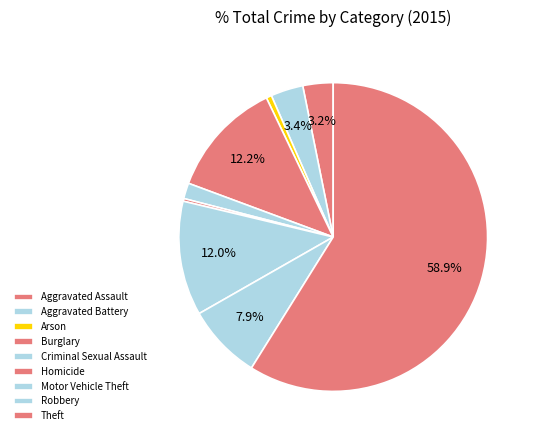

To the nearest percent, what portion does Aggravated Assault represent?

3%